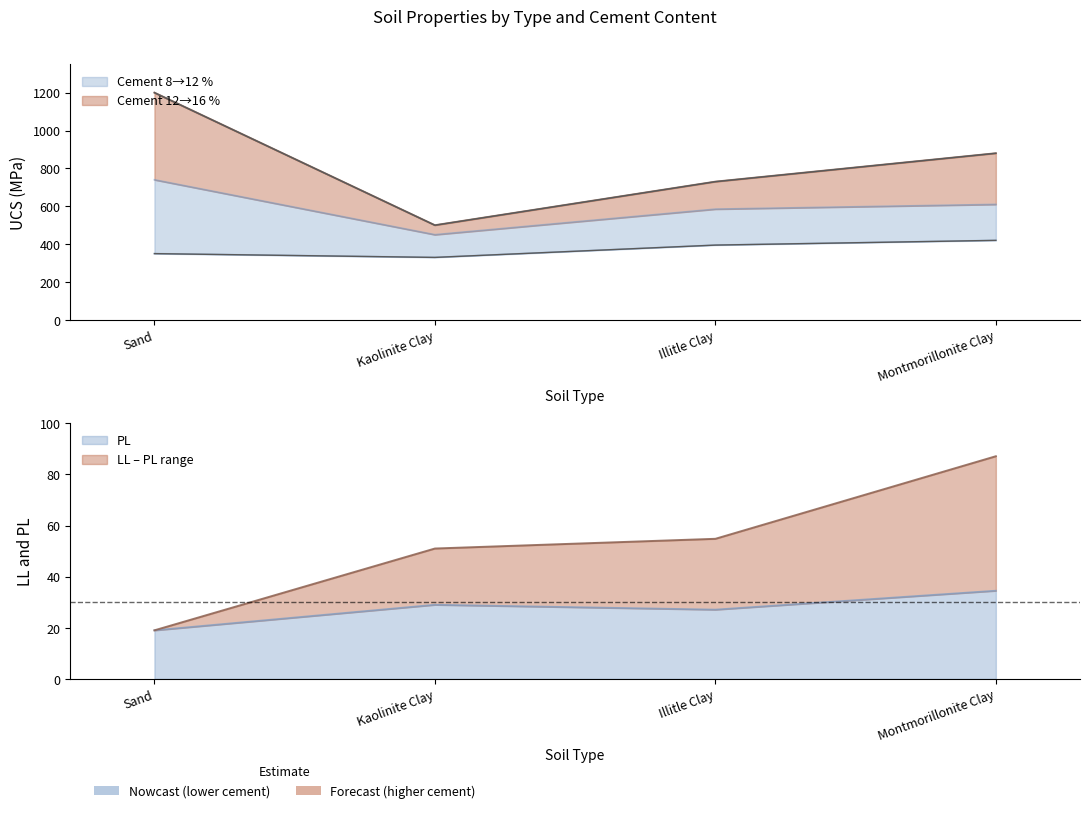

Which series changed the most between Illitle Clay and Montmorillonite Clay?

UCS_16